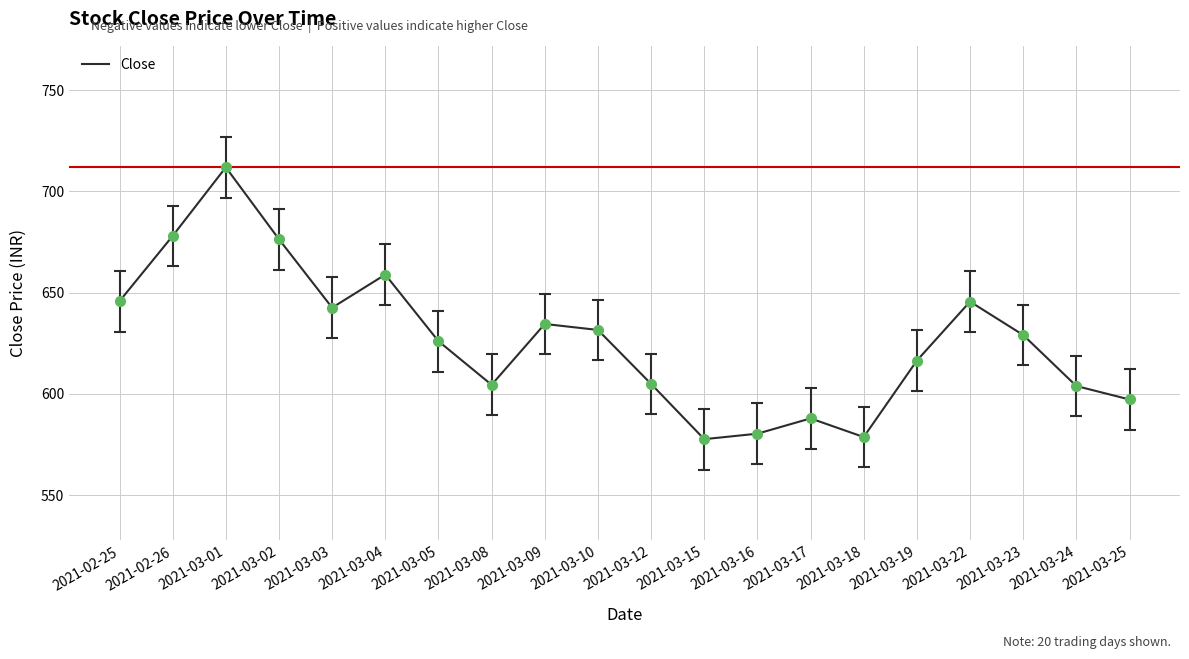

Where is the first local minimum?

2021-03-03